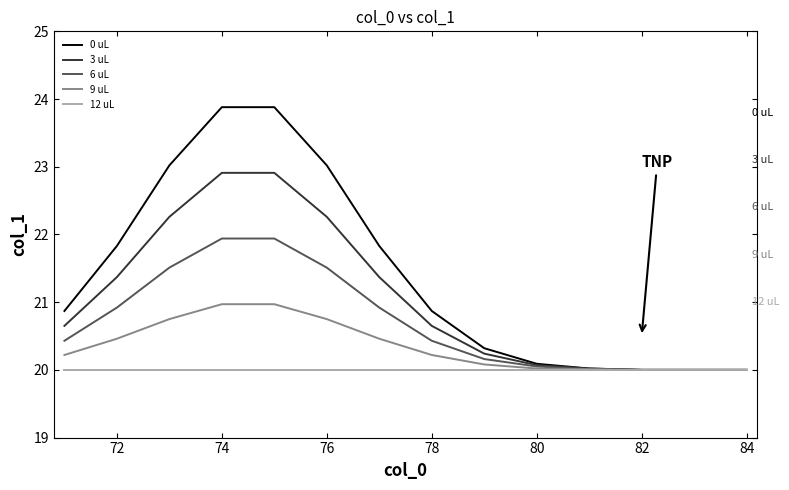

What is the smallest value displayed?

20.0